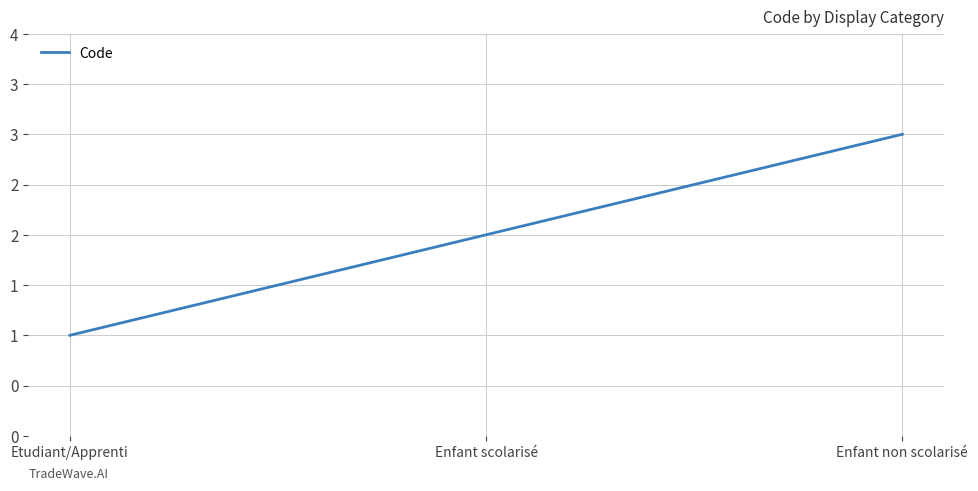

List the labels in order of value, smallest first.

Etudiant/Apprenti, Enfant scolarisé, Enfant non scolarisé